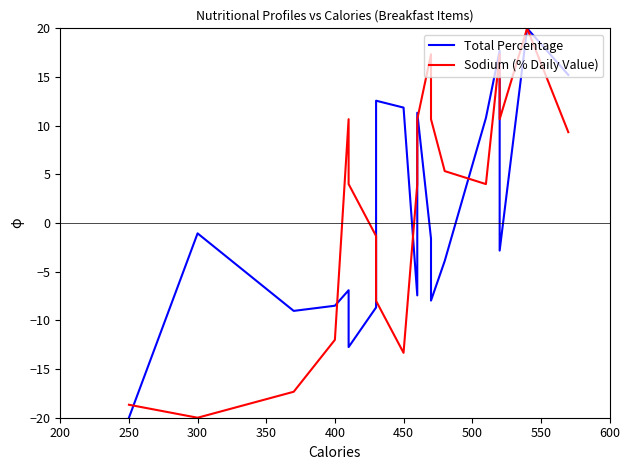

How many values in the Sodium (% Daily Value) series are below 5?

10